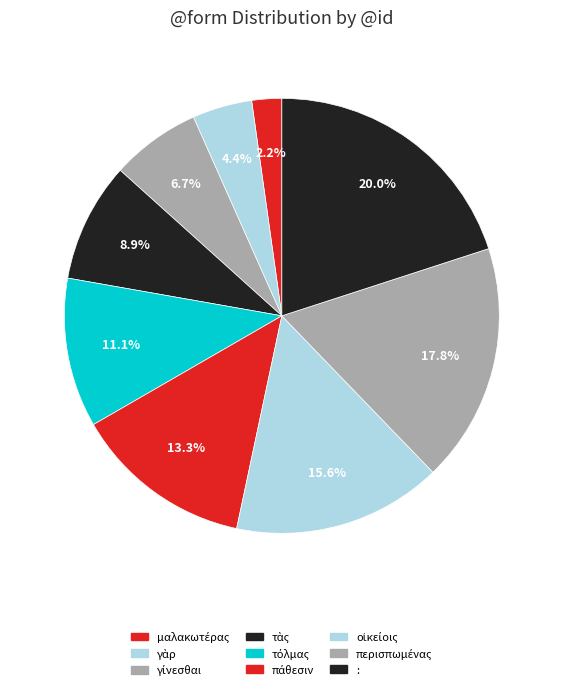

Does any single category account for the majority?

No